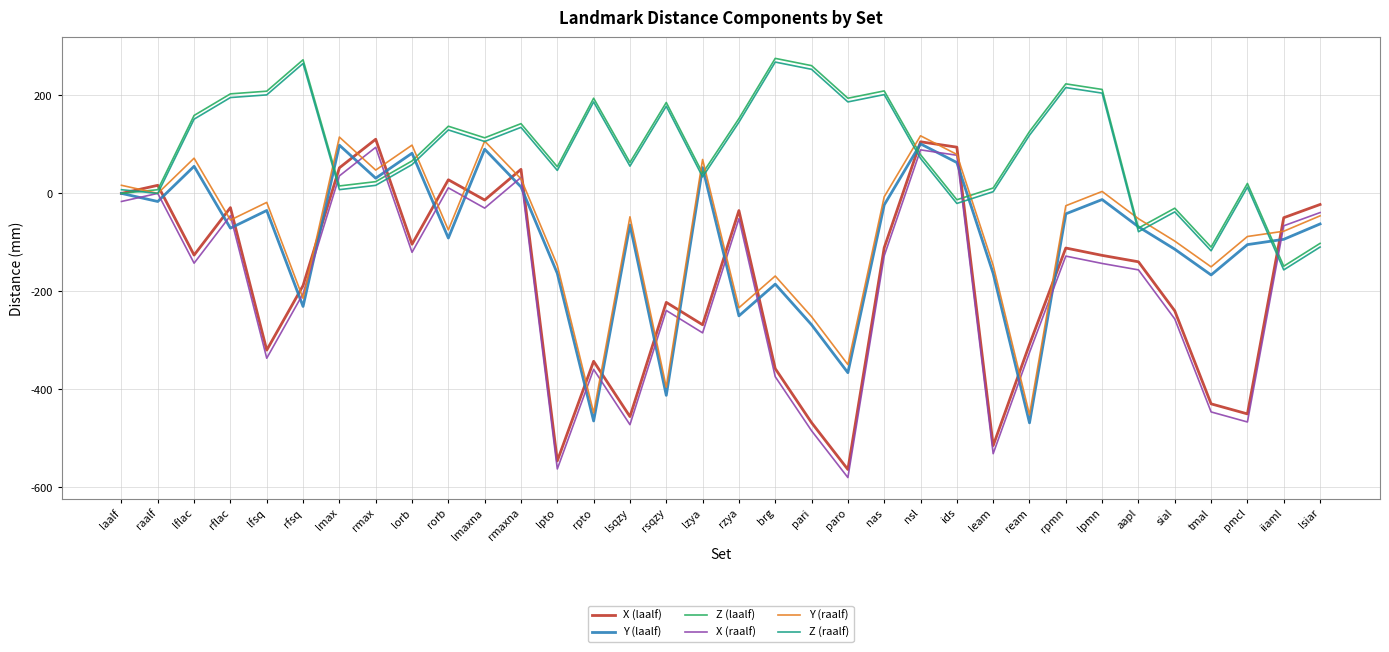

At which category is the sum across all series the highest?

nsl